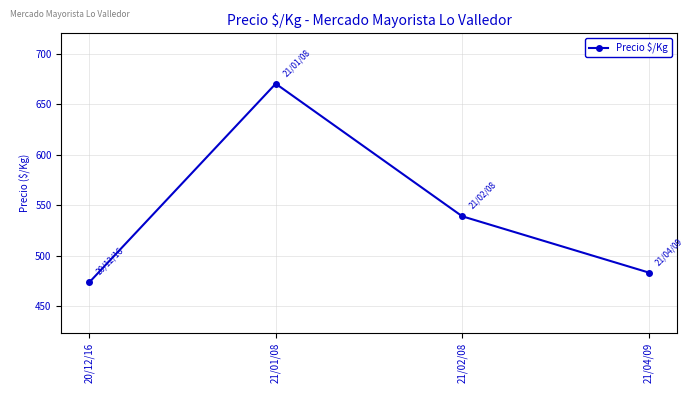

Rank the categories by value from highest to lowest.

21/01/08, 21/02/08, 21/04/09, 20/12/16